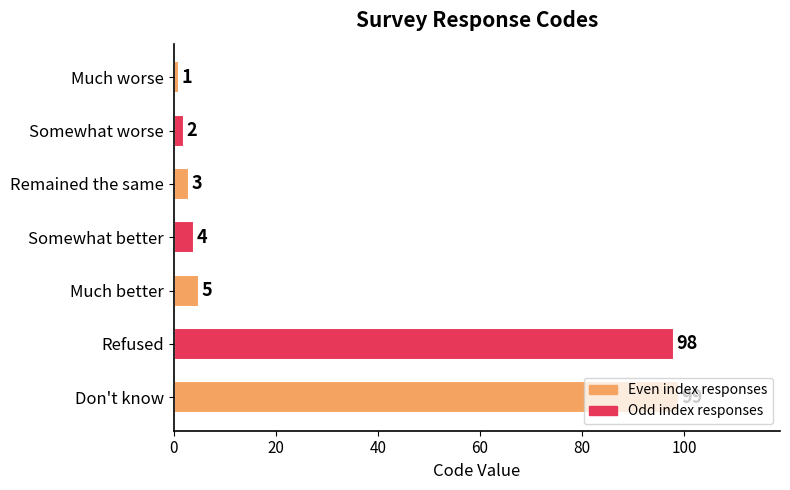

What is the maximum value shown in the chart?

99